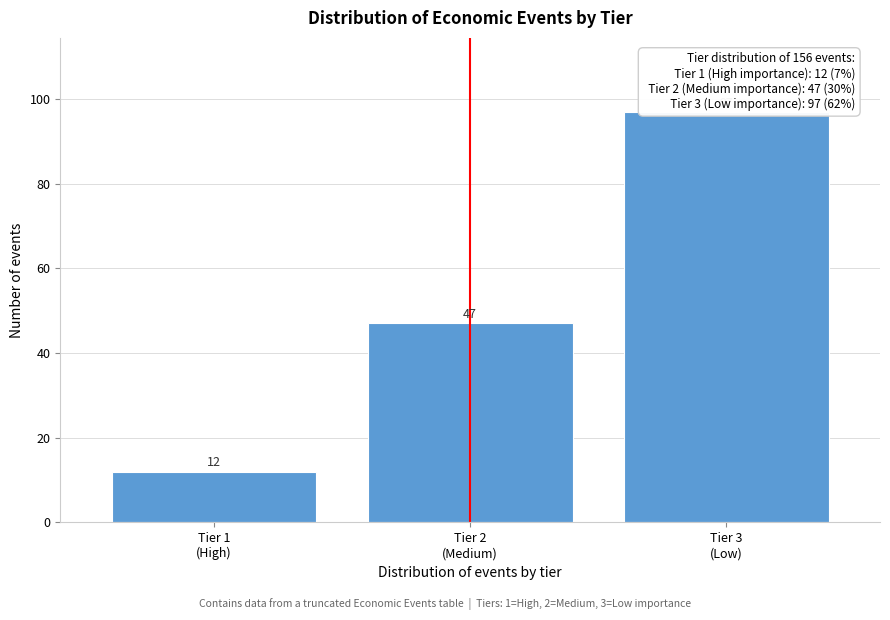

Reading left to right, extract all data points from this chart.

12	47	97